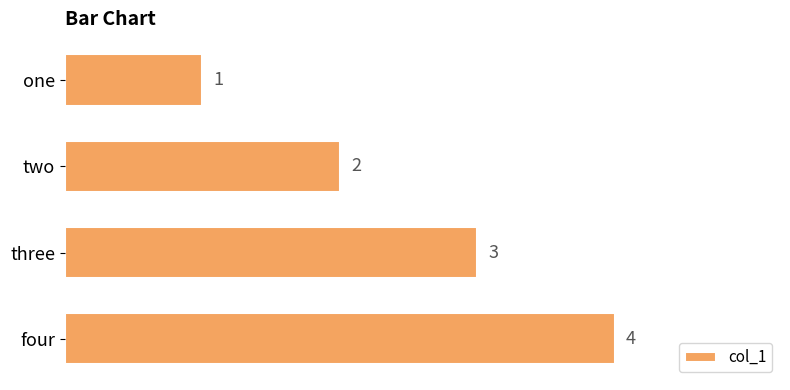

Between two and three, which is larger?

three